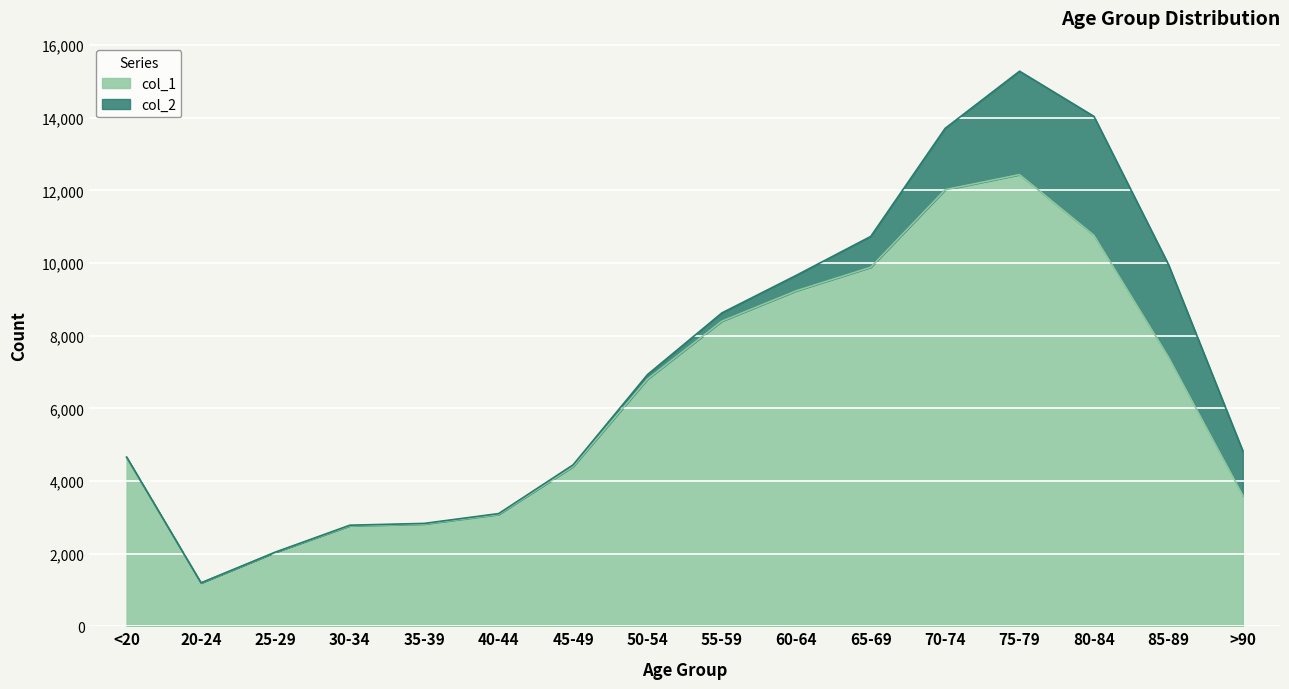

True or false: the data shows 2814 at 35-39.

True